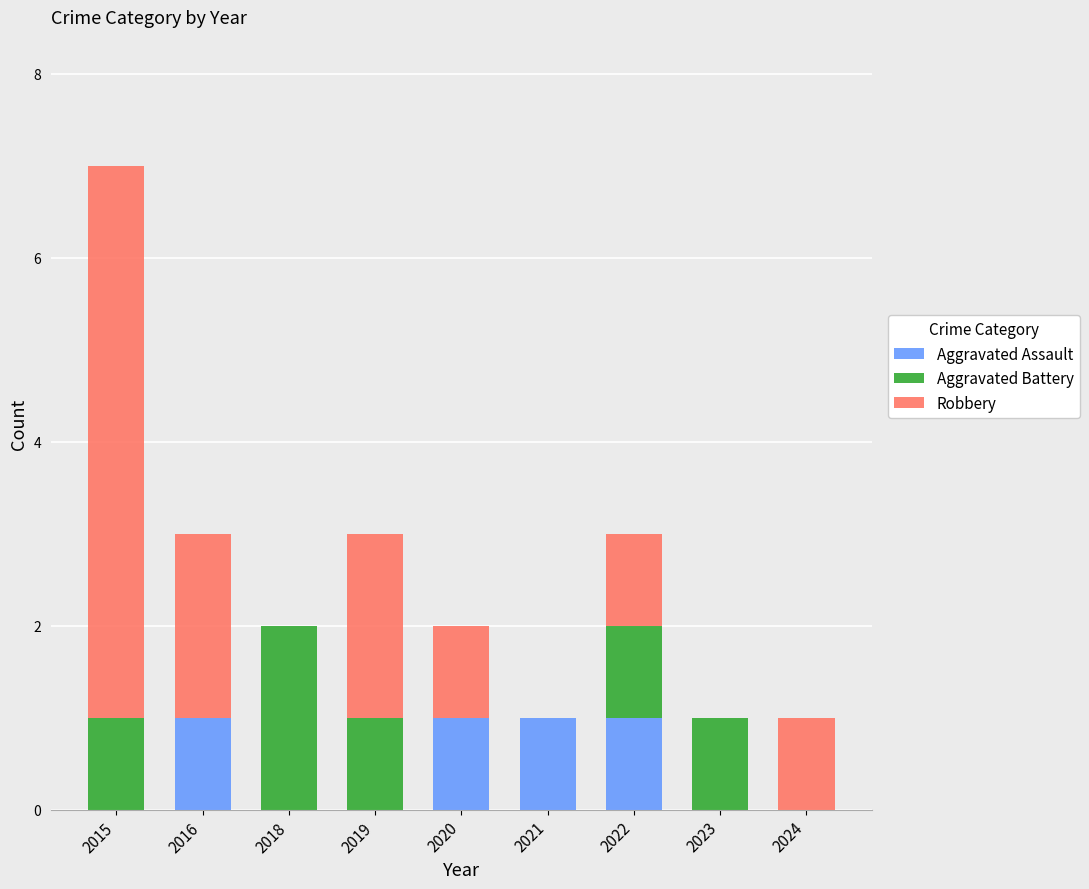

What is the total value across all series at 2016?

3